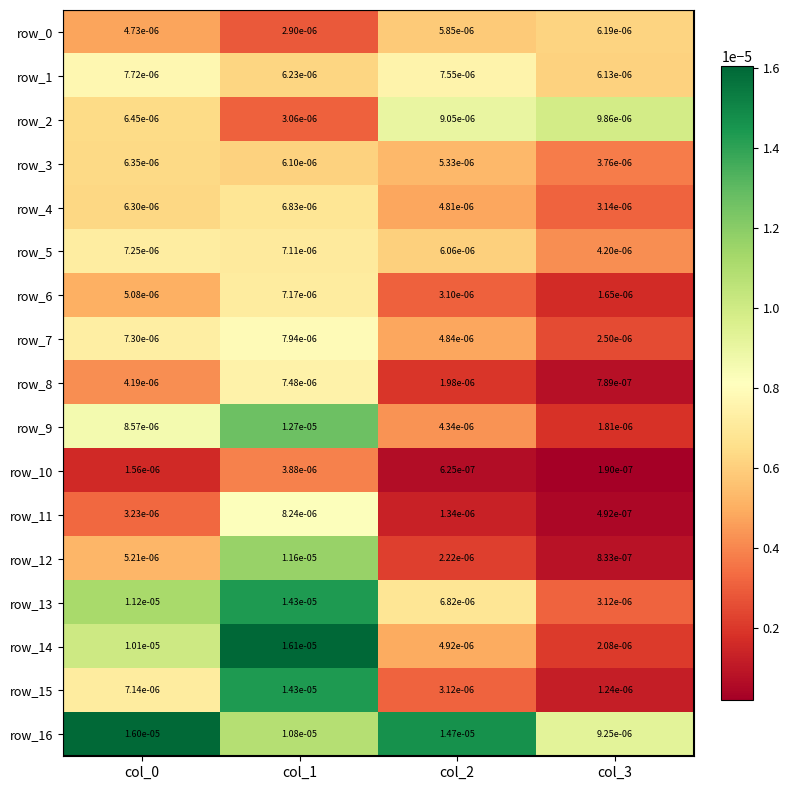

Is the value of row_7 at col_3 greater than the value of row_15 at col_2?

No